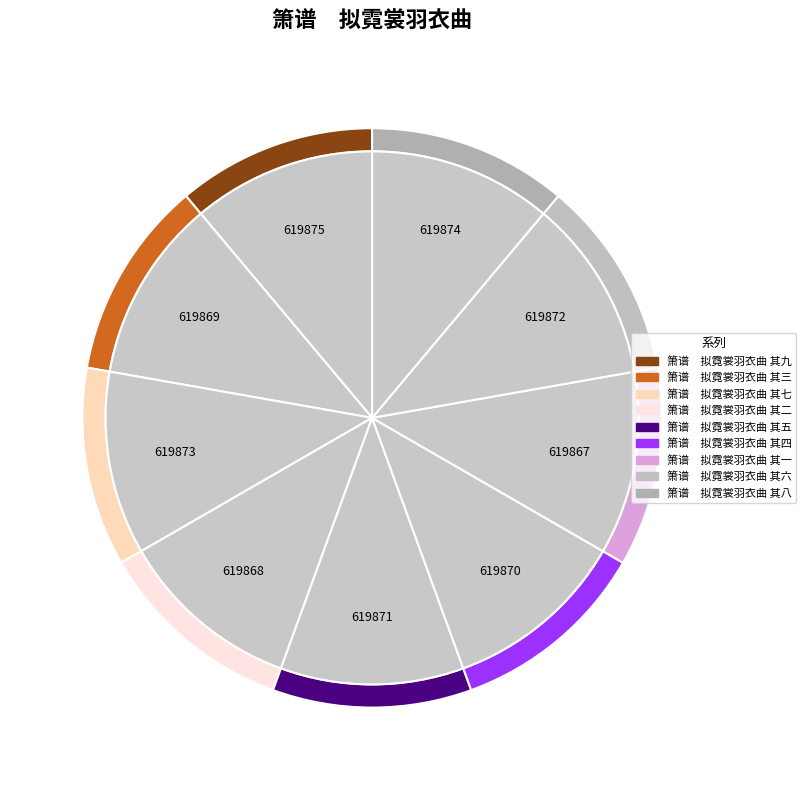

Do 箫谱　拟霓裳羽衣曲 其五 and 箫谱　拟霓裳羽衣曲 其一 together represent more than half of the pie?

No